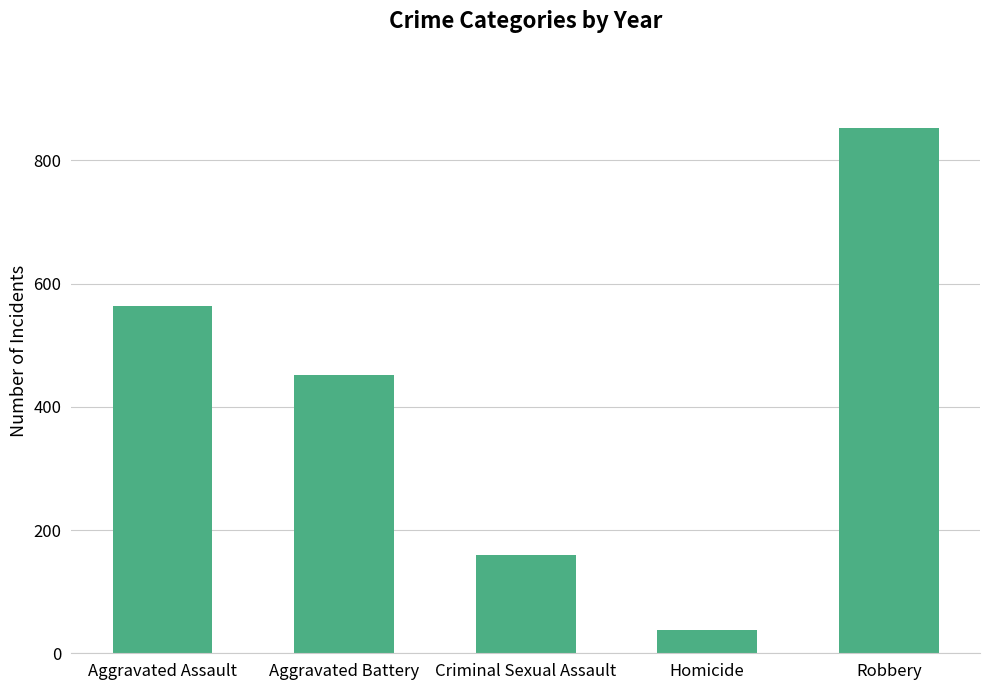

What is the label of the 3rd bar from the left?

Criminal Sexual Assault